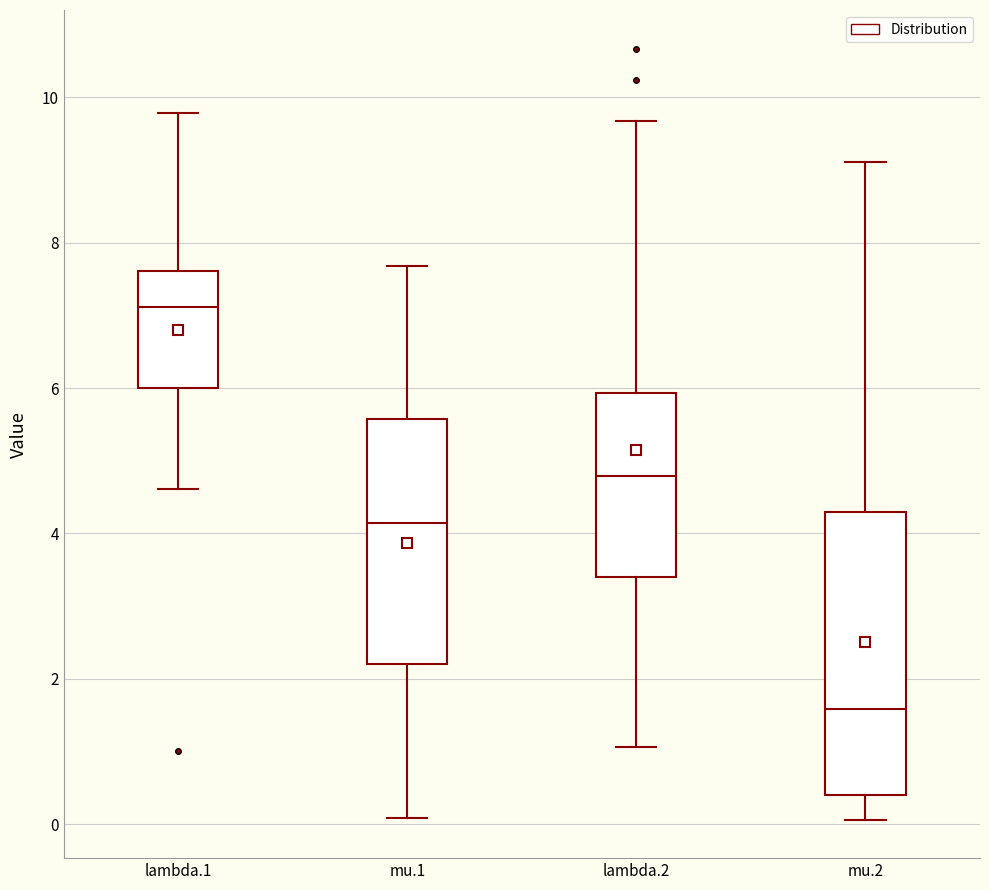

Reading left to right, read every box against the y-axis: the position of its median line, the range the box covers, and the ends of its whiskers. The values are not printed on the chart, so give them approximately, as read against the axis.

lambda.1: median 7.2, box 6.0 to 7.6, whiskers 4.6 to 9.8
mu.1: median 4.2, box 2.2 to 5.6, whiskers 0.0 to 7.6
lambda.2: median 4.8, box 3.4 to 6.0, whiskers 1.0 to 9.6
mu.2: median 1.6, box 0.4 to 4.2, whiskers 0.0 to 9.2